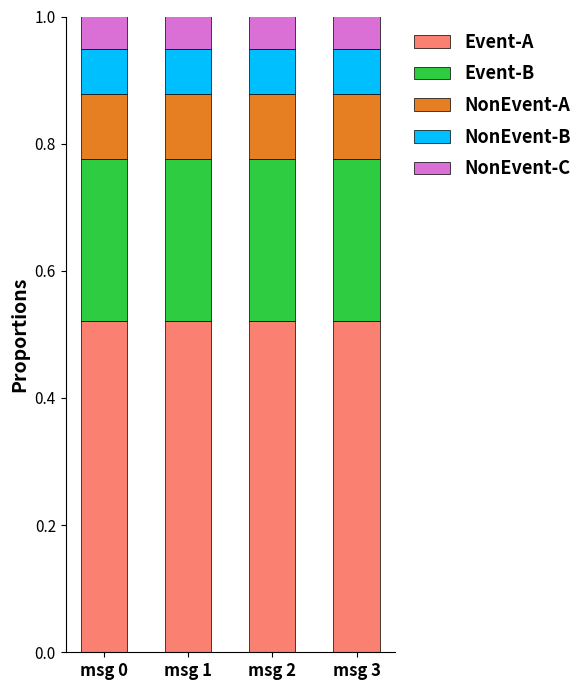

What is the total value across all series at msg 2?

1.0